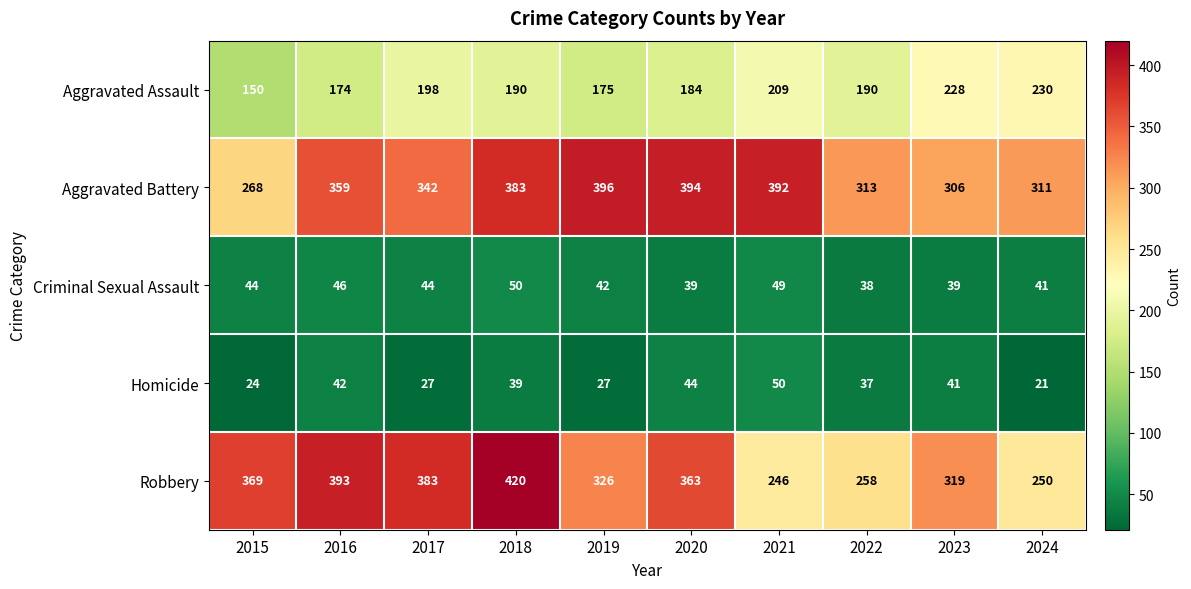

How many data points in Homicide are less than 39?

5